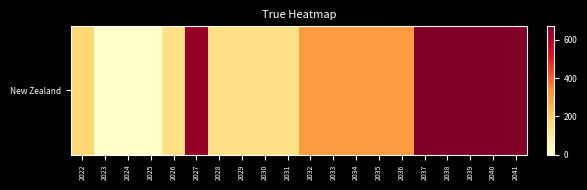

Which has a higher value, 2040 or 2024?

2040